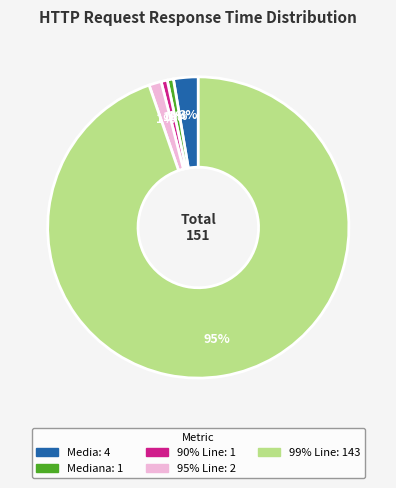

Does any single category account for the majority?

Yes